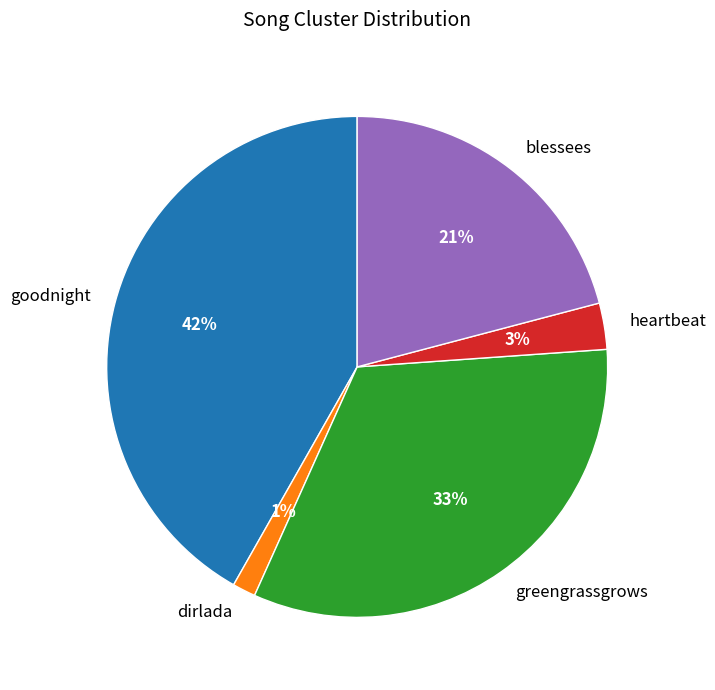

To the nearest percent, what is the combined percentage of goodnight and greengrassgrows?

75%